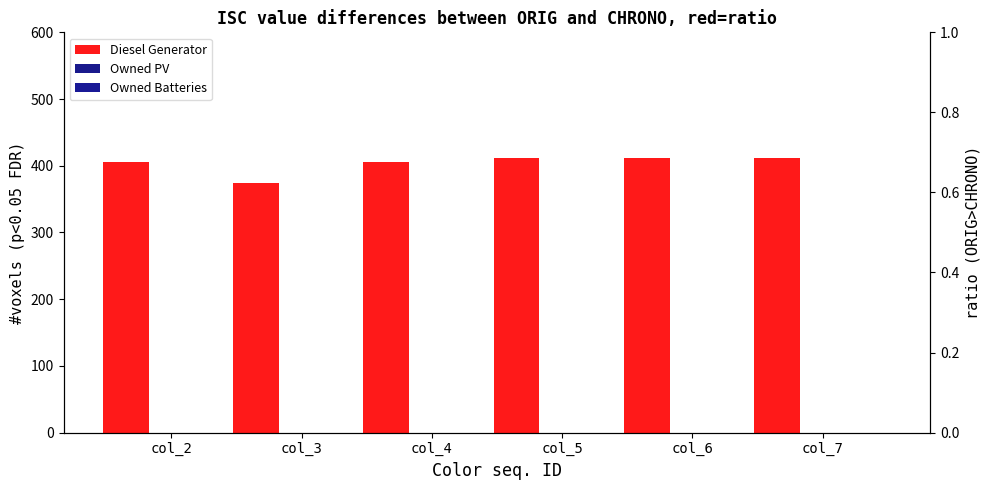

Where is Owned PV nearest to the value 0?

col_2